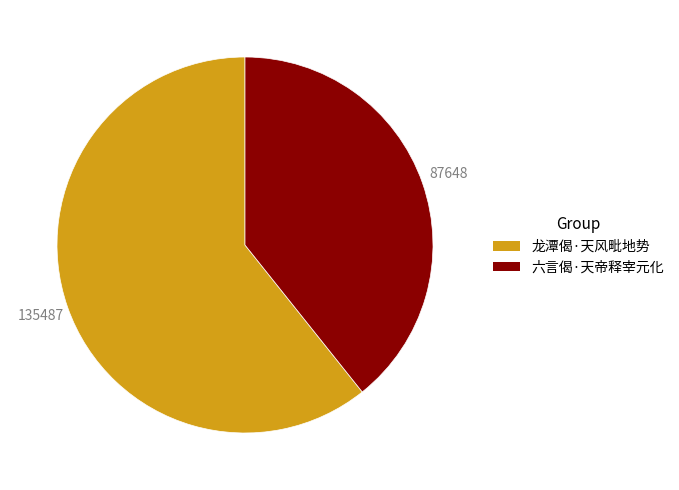

Is there any slice that represents more than half of the pie?

Yes